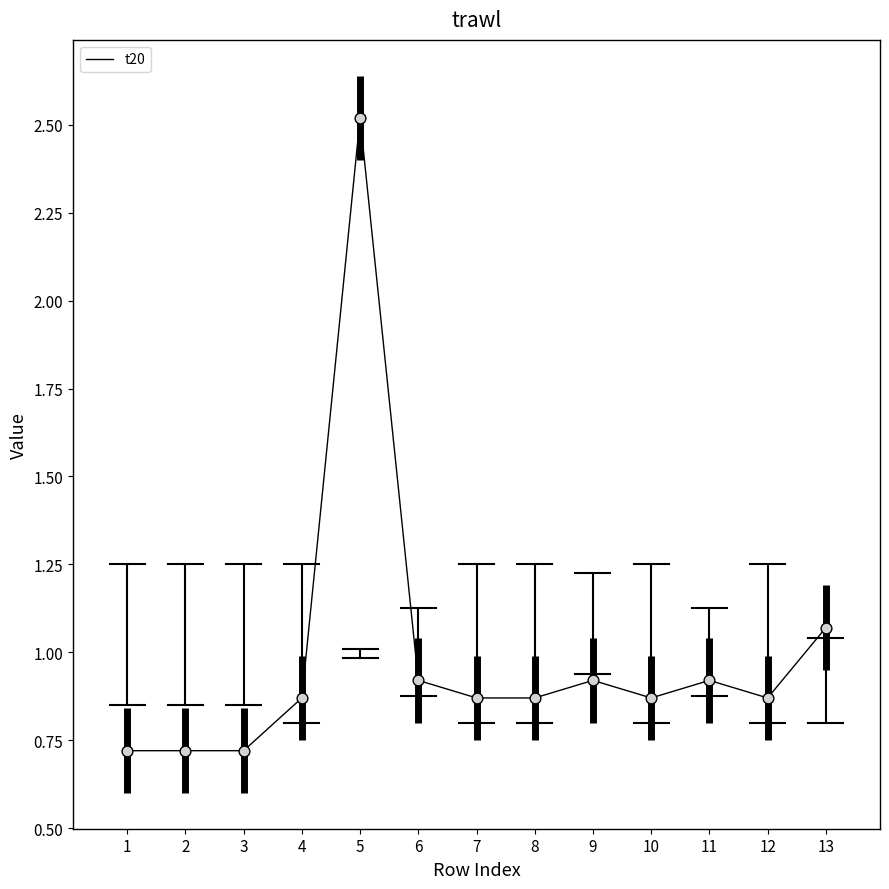

Between 3 and 13, which is larger?

13